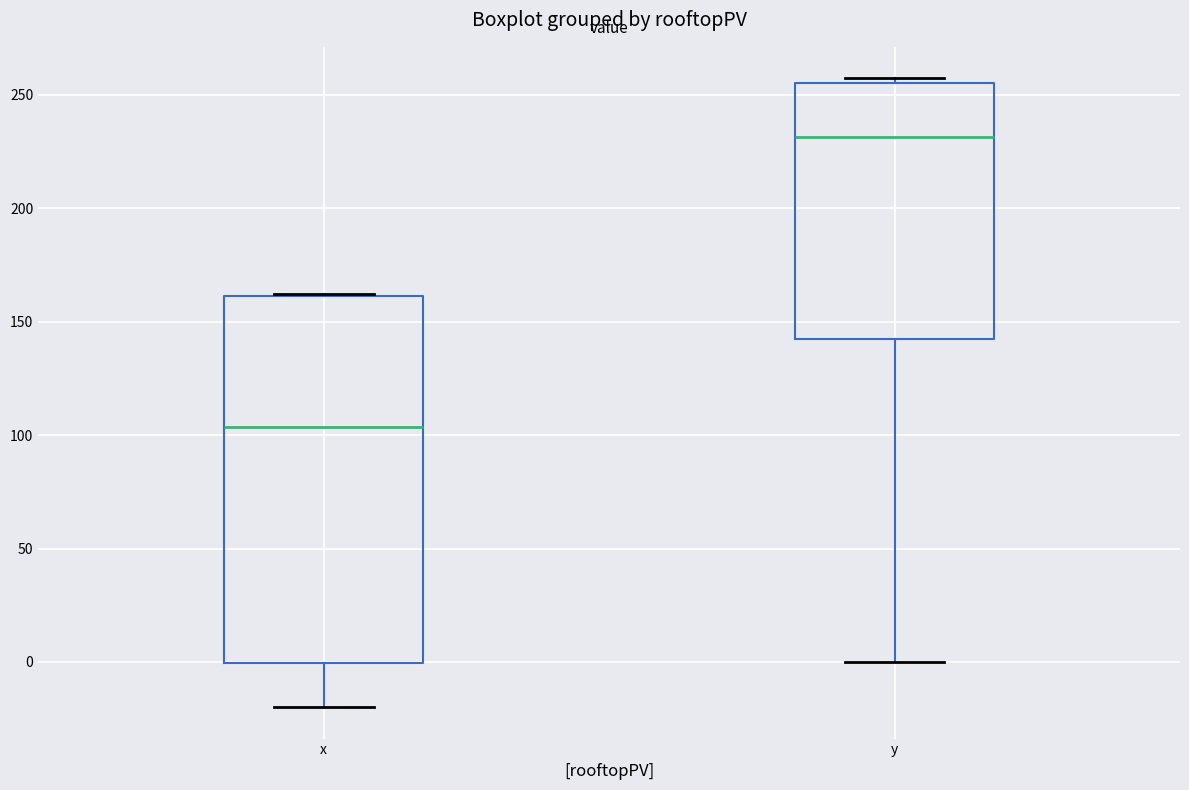

Comparing the boxes themselves (not the whiskers), which one is the tallest?

x